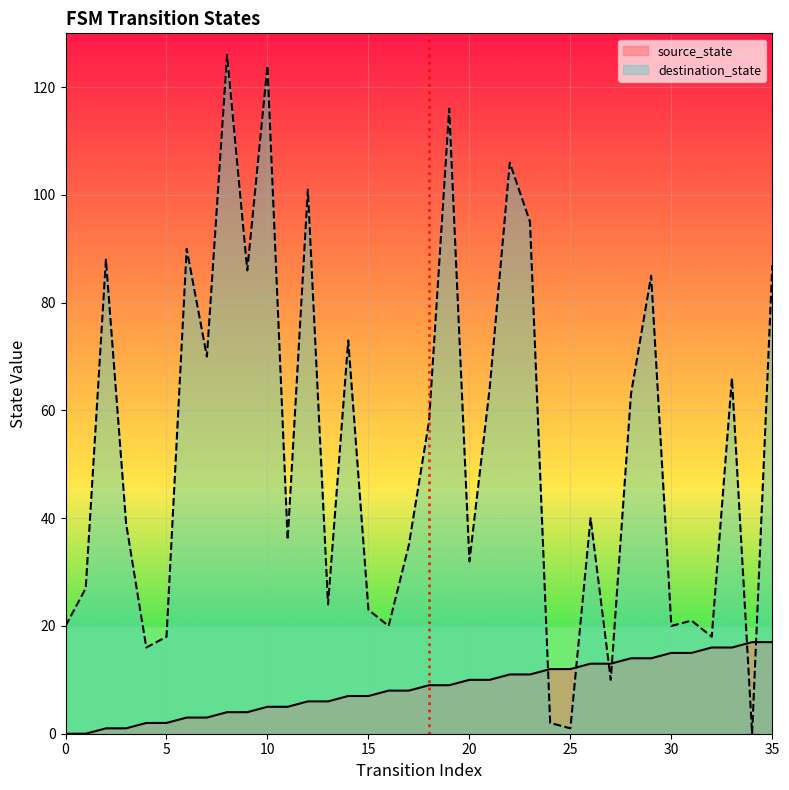

Is it true that source_state equals 3 at 6?

True